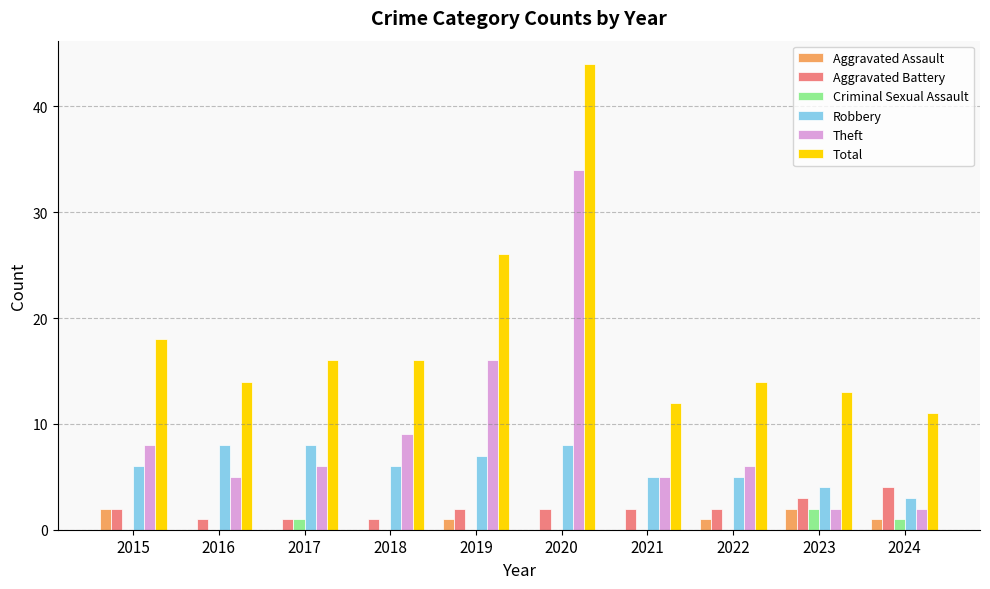

What are all the series names shown in the legend?

Aggravated Assault, Aggravated Battery, Criminal Sexual Assault, Robbery, Theft, Total